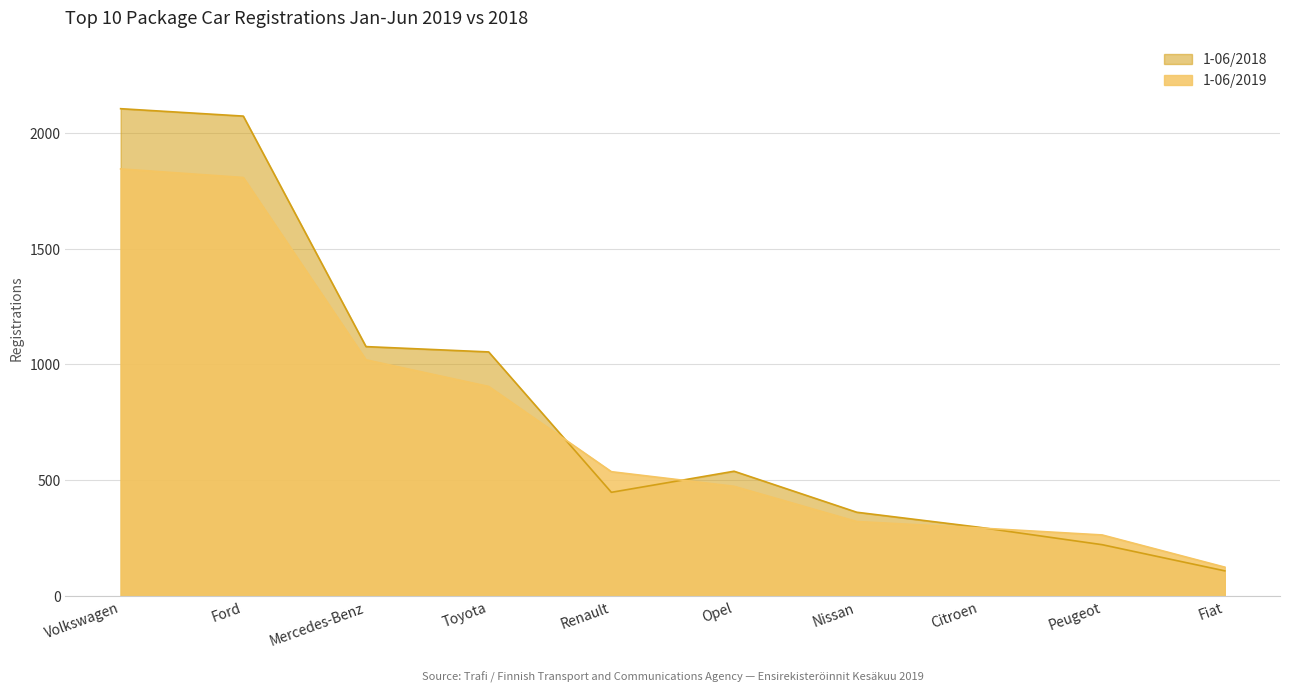

Which category has the highest value across all series?

Volkswagen